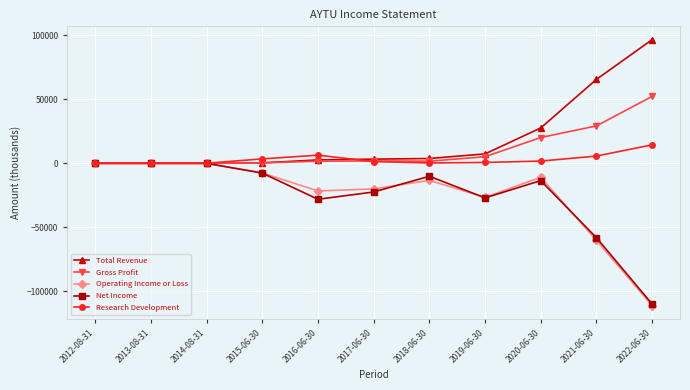

Which series has the largest range (max minus min)?

Operating Income or Loss